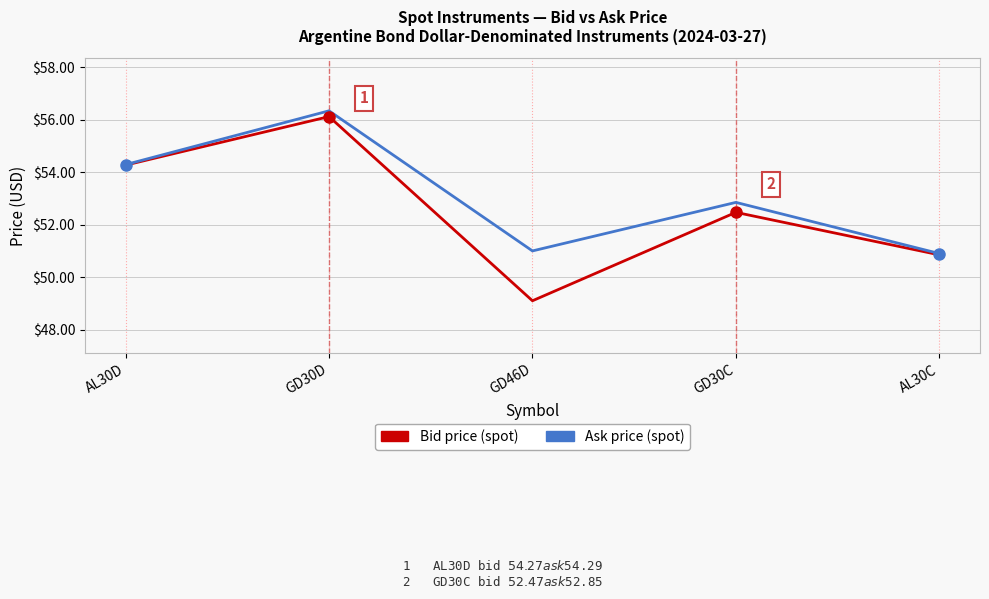

What is the spread (max minus min) of values at GD30C?

0.4